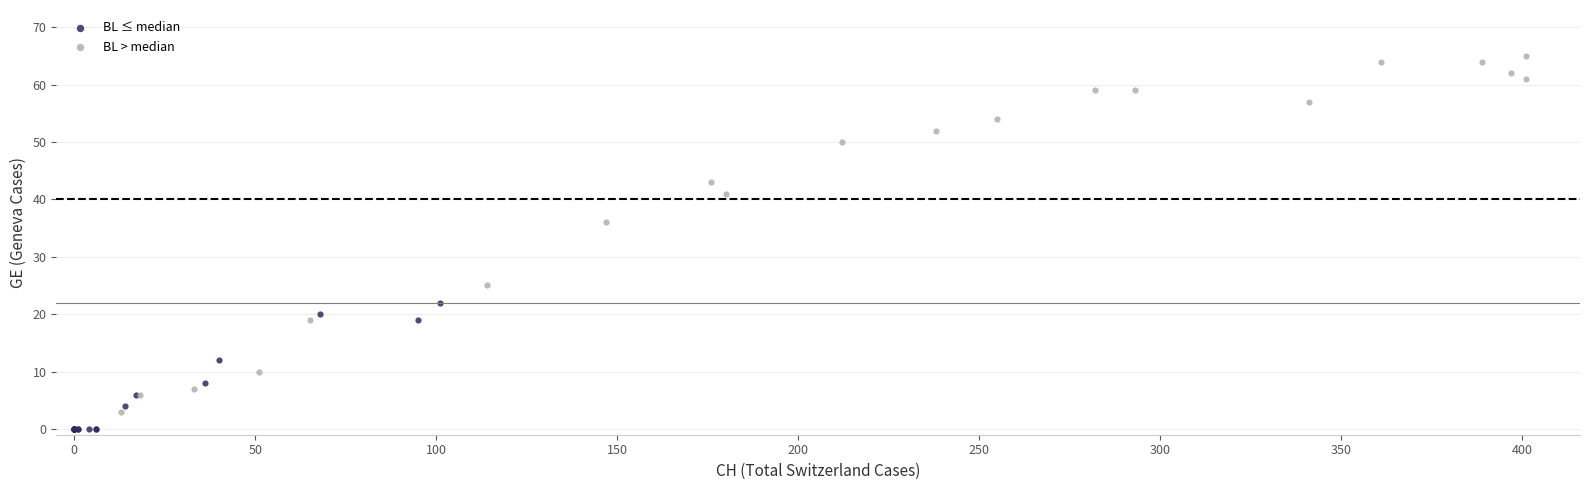

Which series has the widest spread of Y values?

BL > median